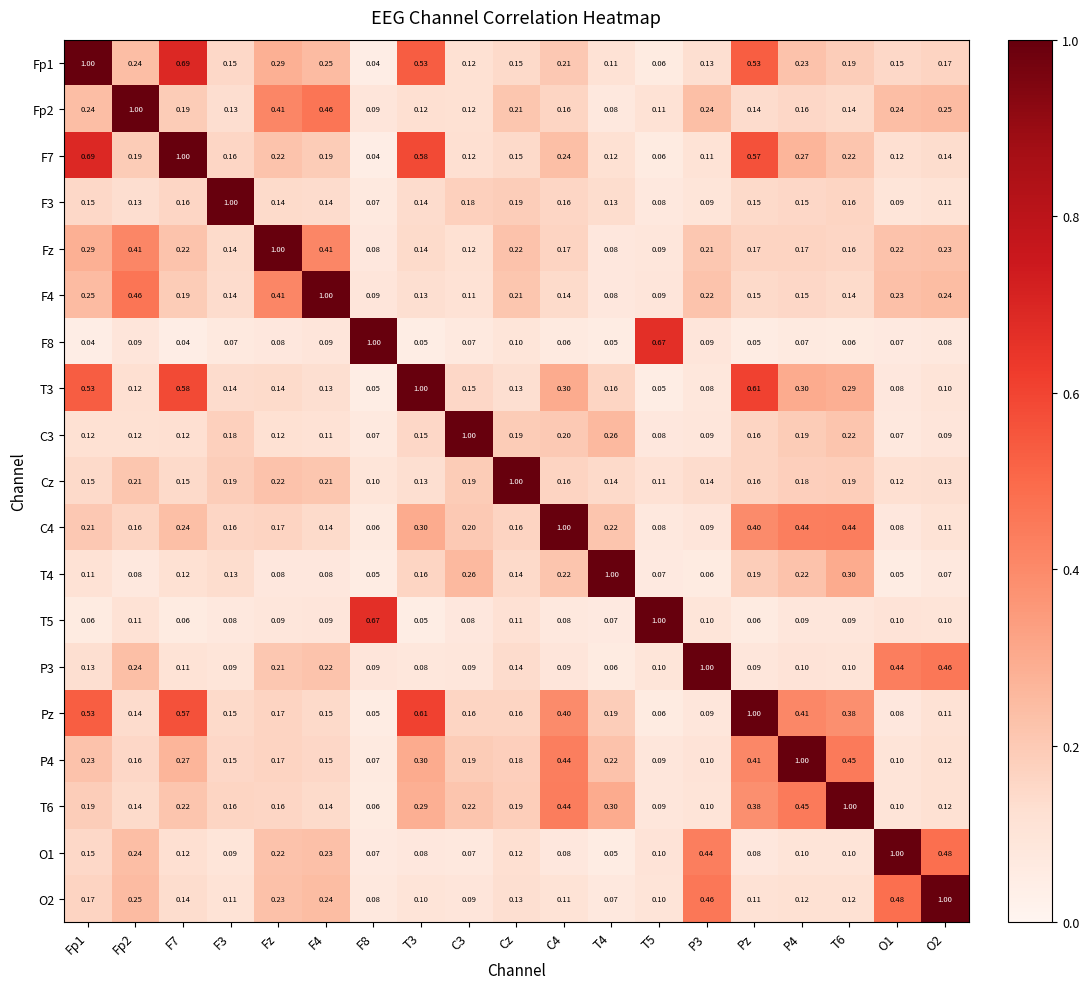

At which category is the sum across all series the highest?

Pz